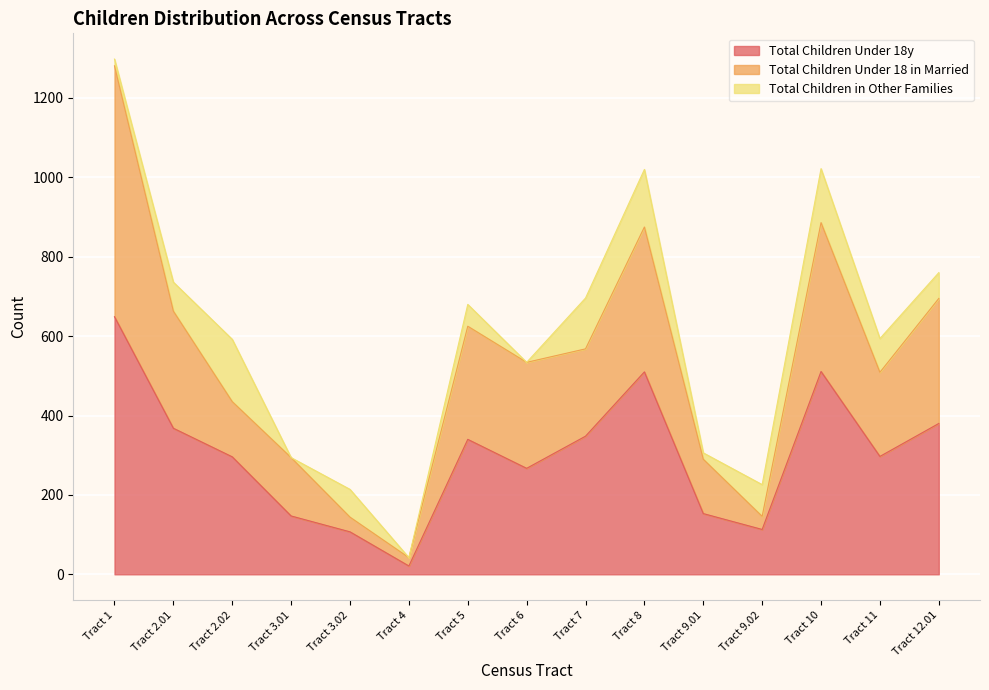

Which has a higher value, Tract 6 or Tract 3.02?

Tract 6